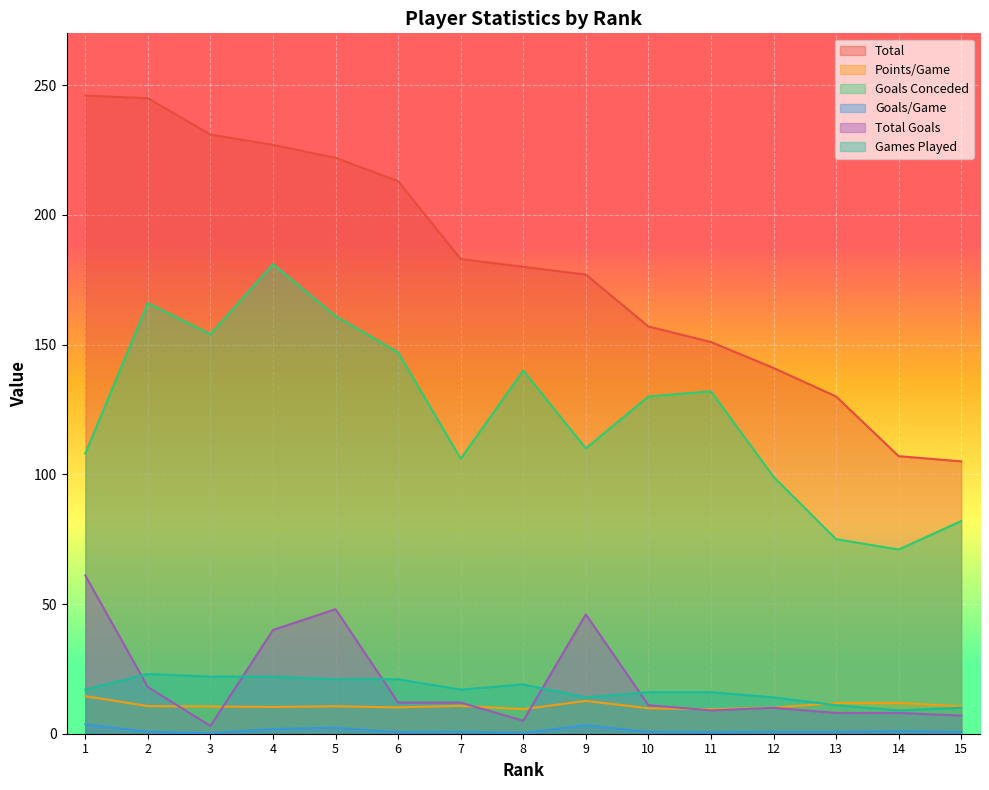

Between 6 and 12, which series saw the biggest shift?

Total